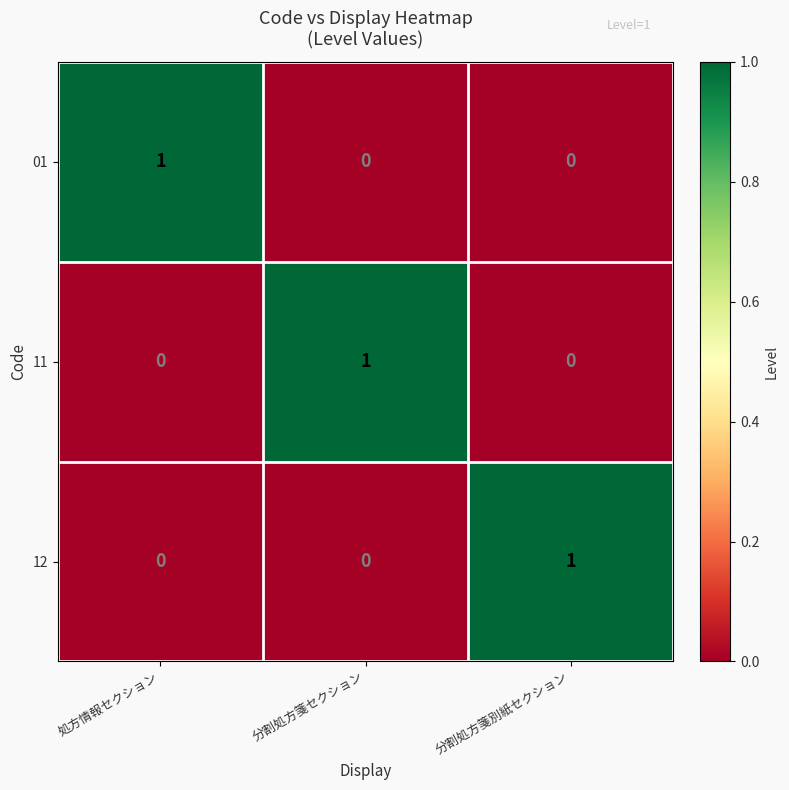

The value of 11 at 分割処方箋セクション is 1. True or false?

True